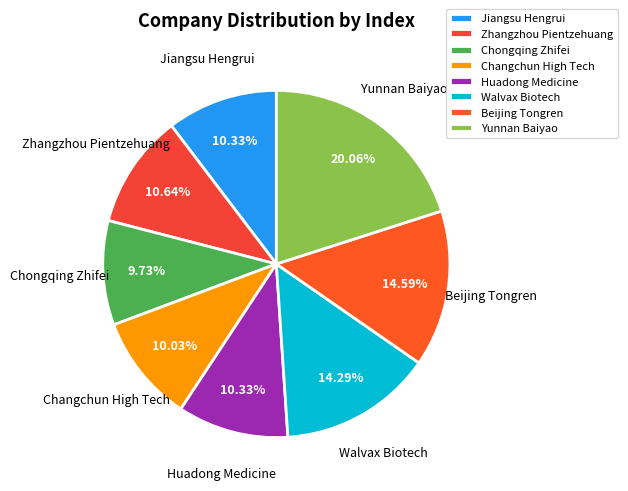

What is the ratio of the value at Yunnan Baiyao to the value at Chongqing Zhifei?

2.1